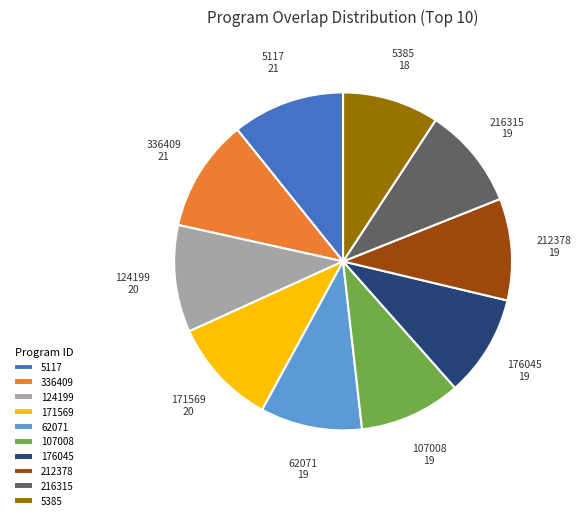

Is there any slice that represents more than half of the pie?

No